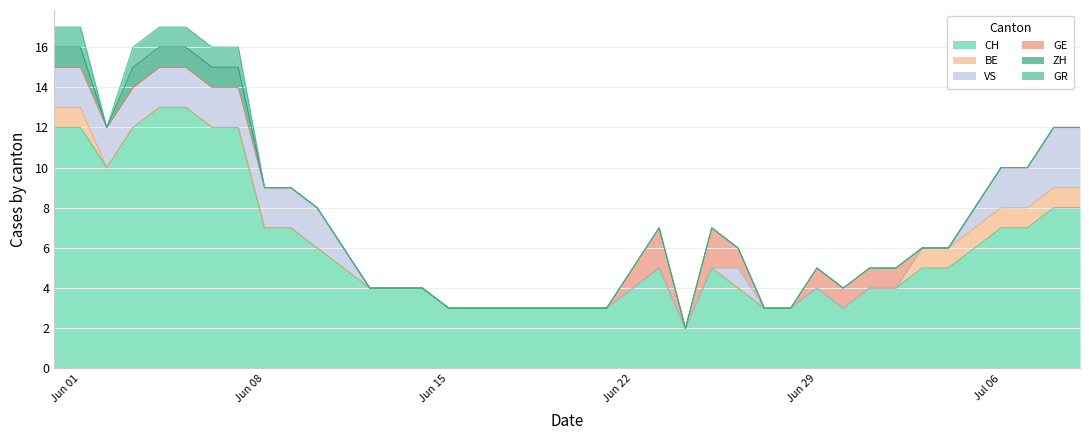

How many data points in GE are above 0?

8